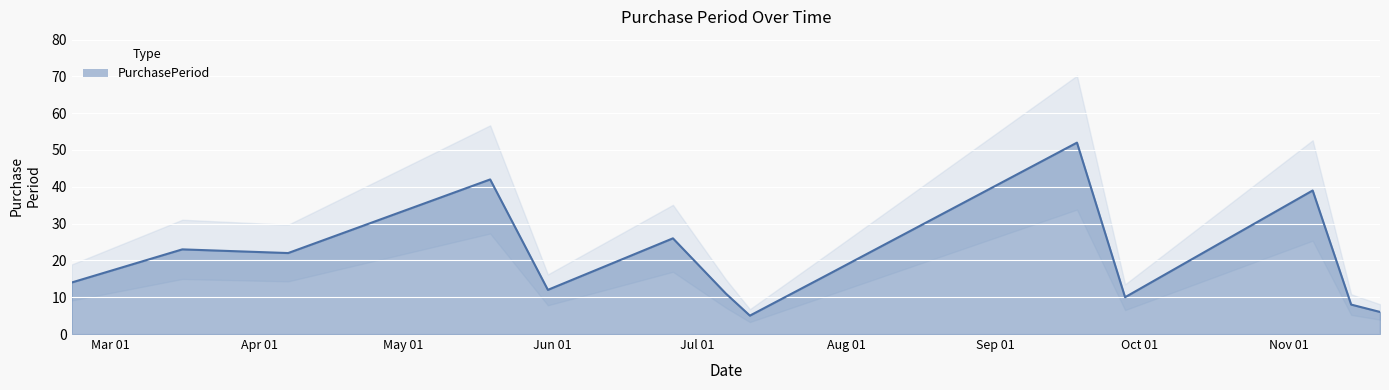

Is it true that the value at 2017-11-14 is 8?

True